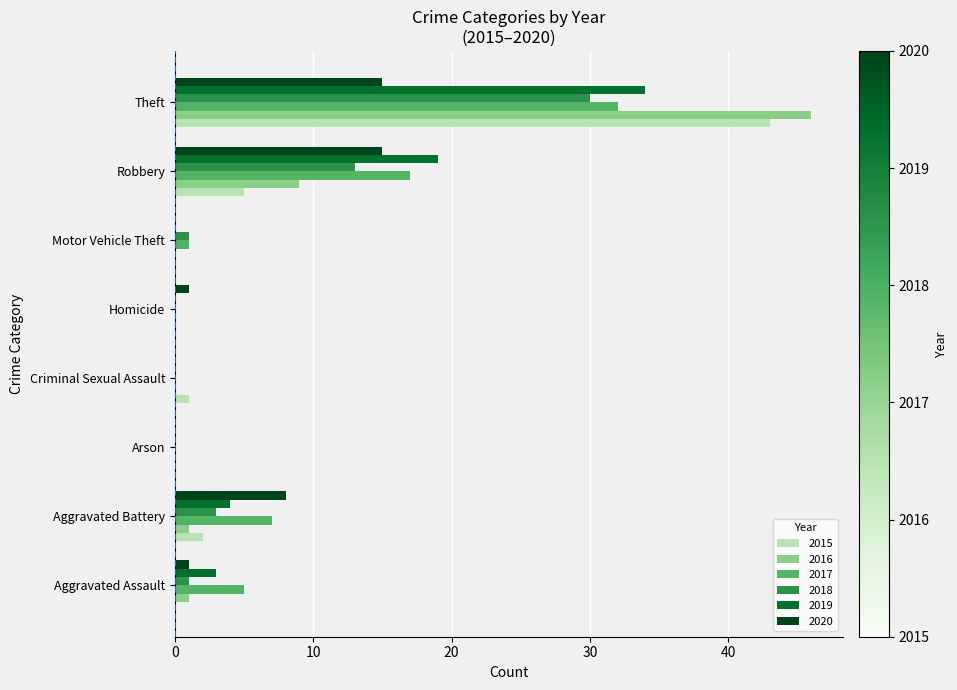

Which category has the highest value across all series?

Theft